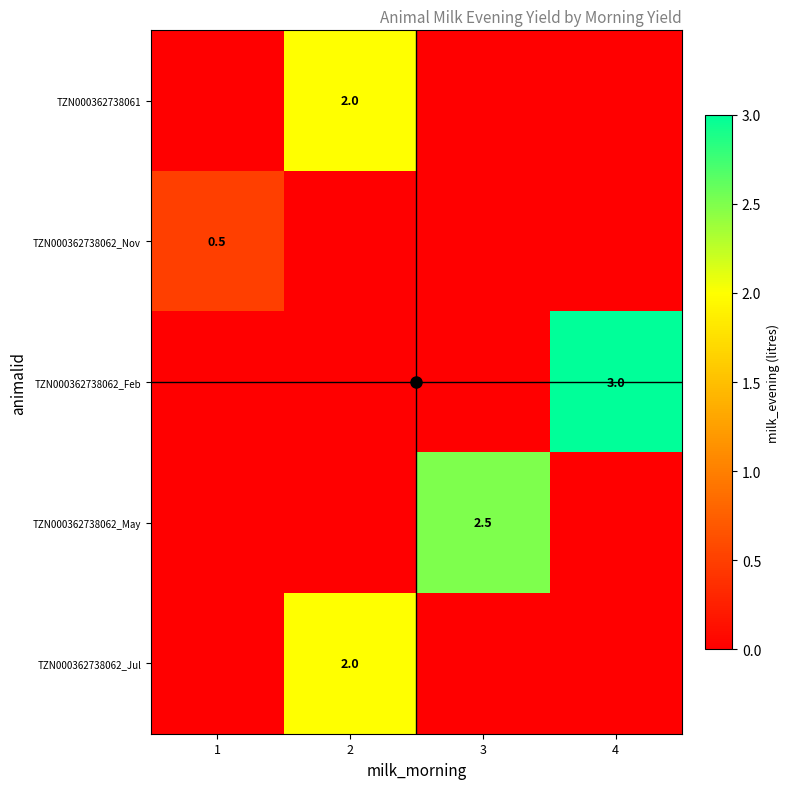

What is the spread (max minus min) of values at 4?

3.0